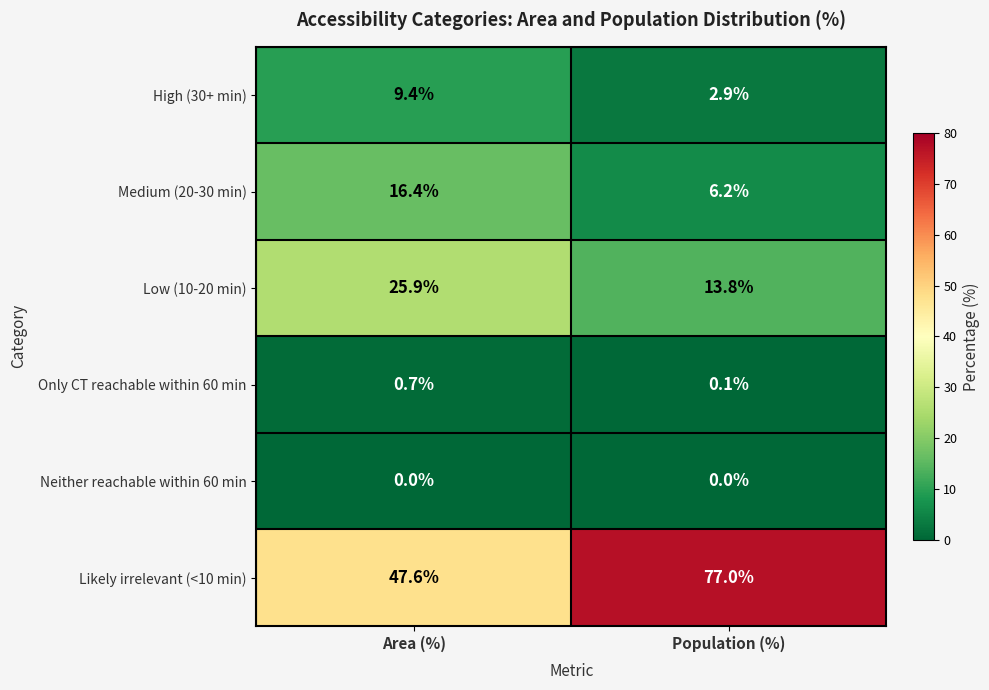

What value does the Likely irrelevant (<10 min) series have at Population (%)?

77.0